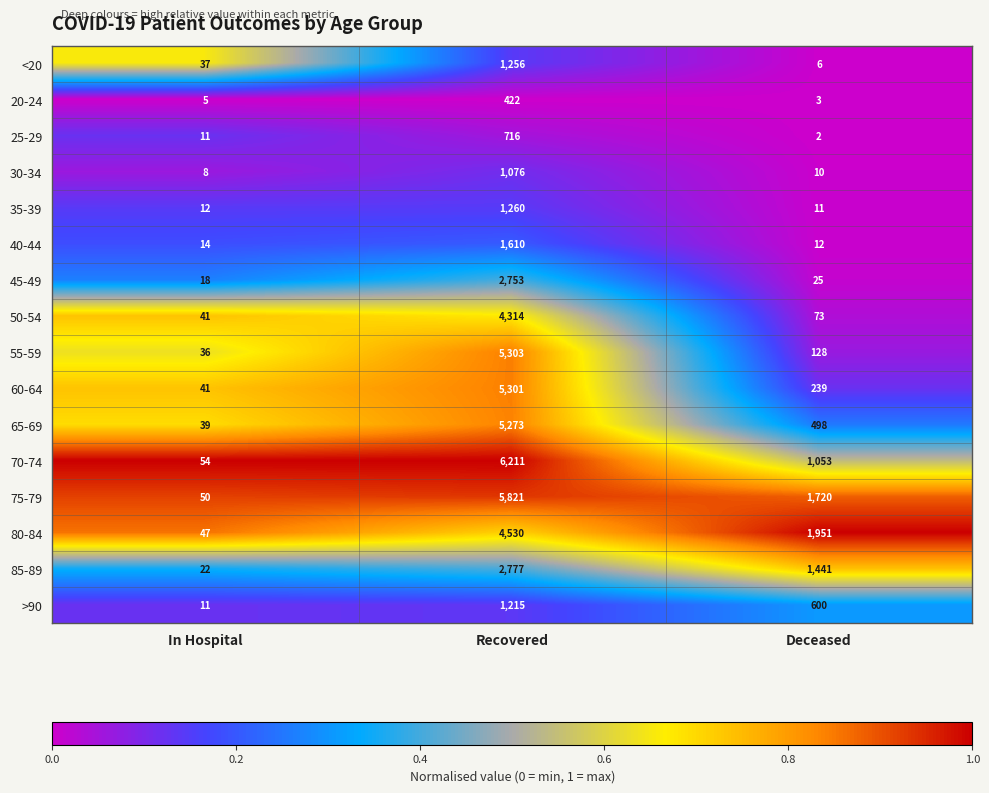

What is the minimum value for 80-84?

47